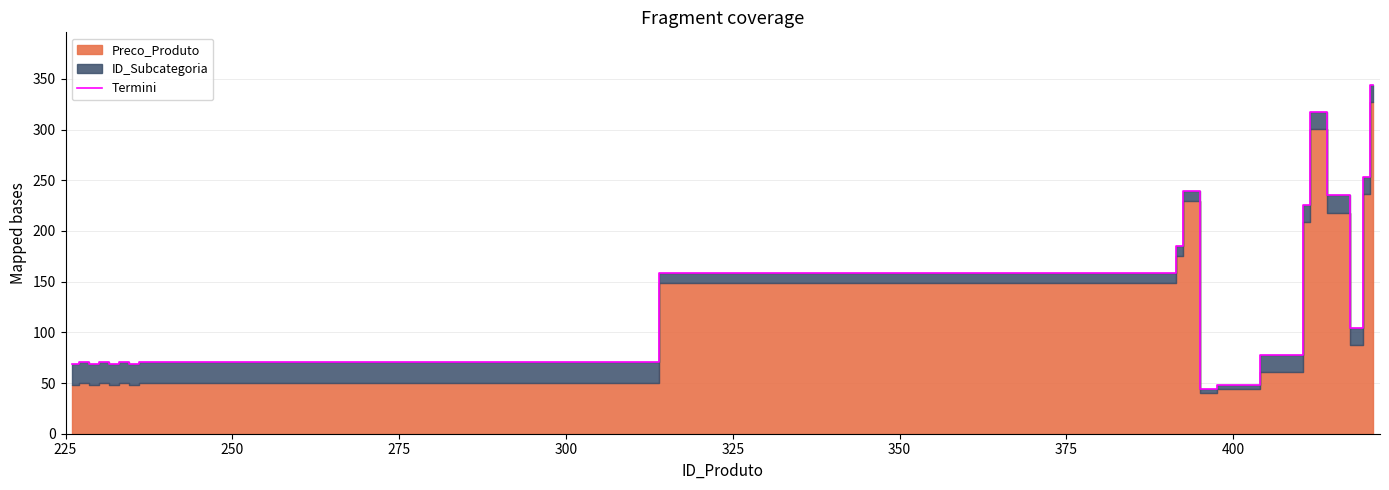

What is the average value?

139.7